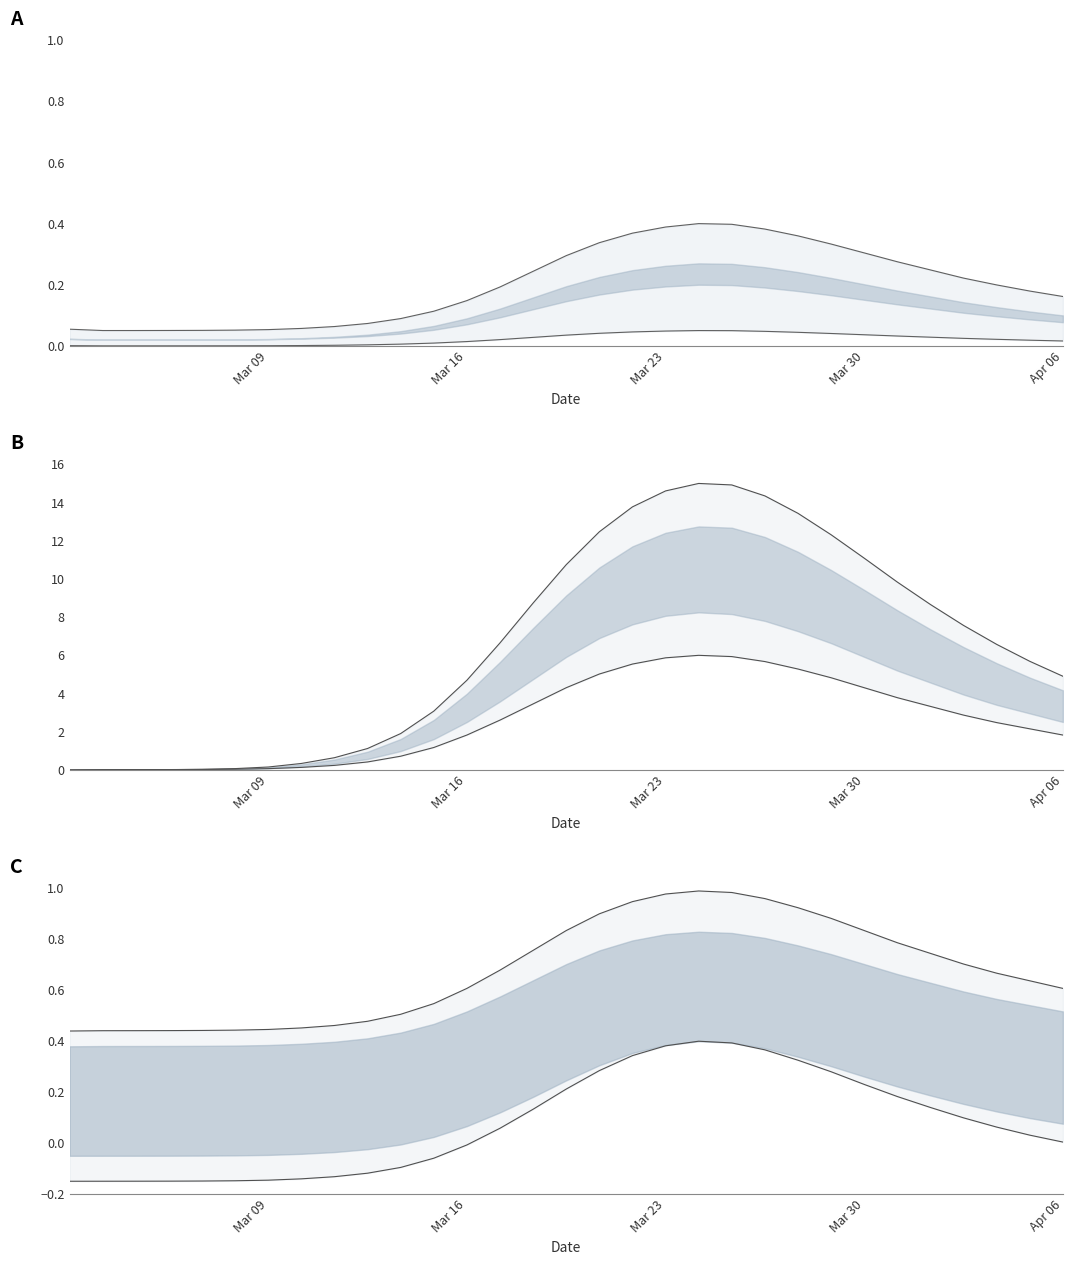

True or false: col_6 upper and col_6 lower intersect in this chart.

False